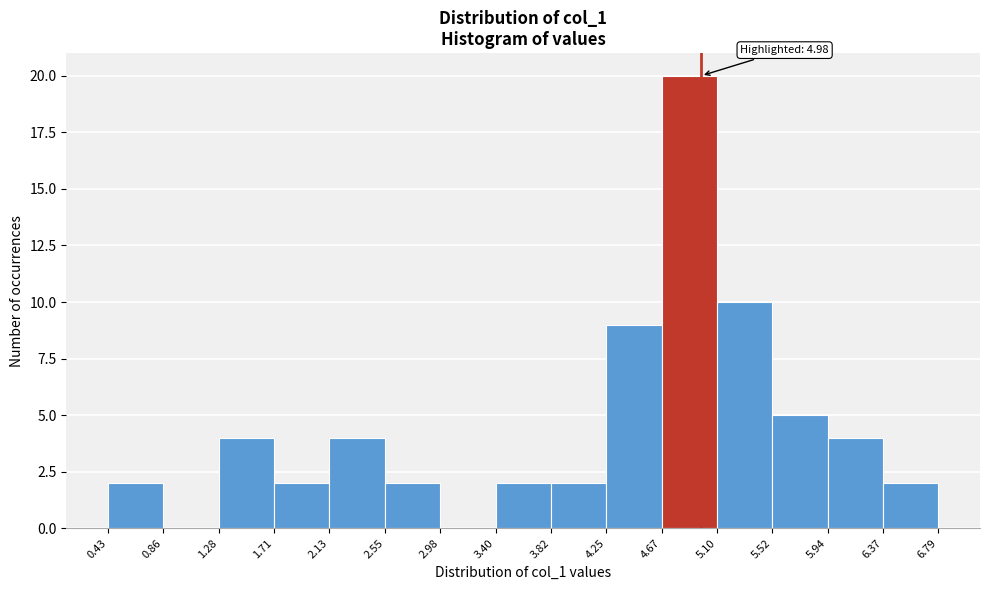

Over which range of the x-axis is the bar tallest?

4.67 to 5.10